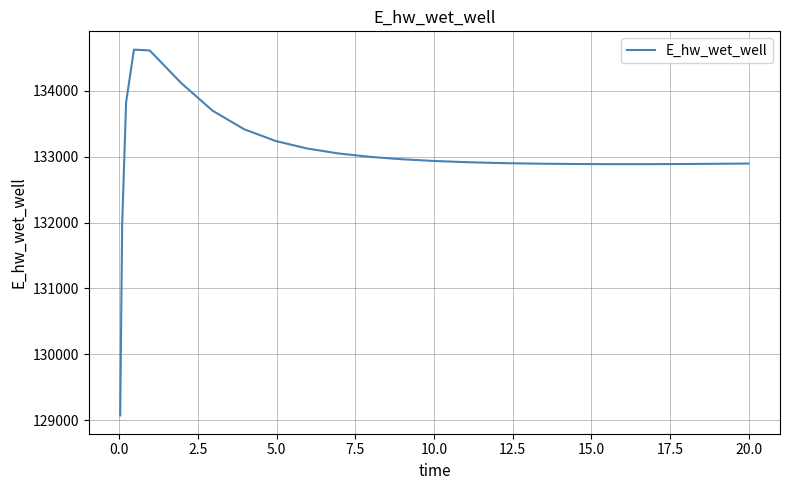

What is the difference between the maximum and minimum values?

5557.5